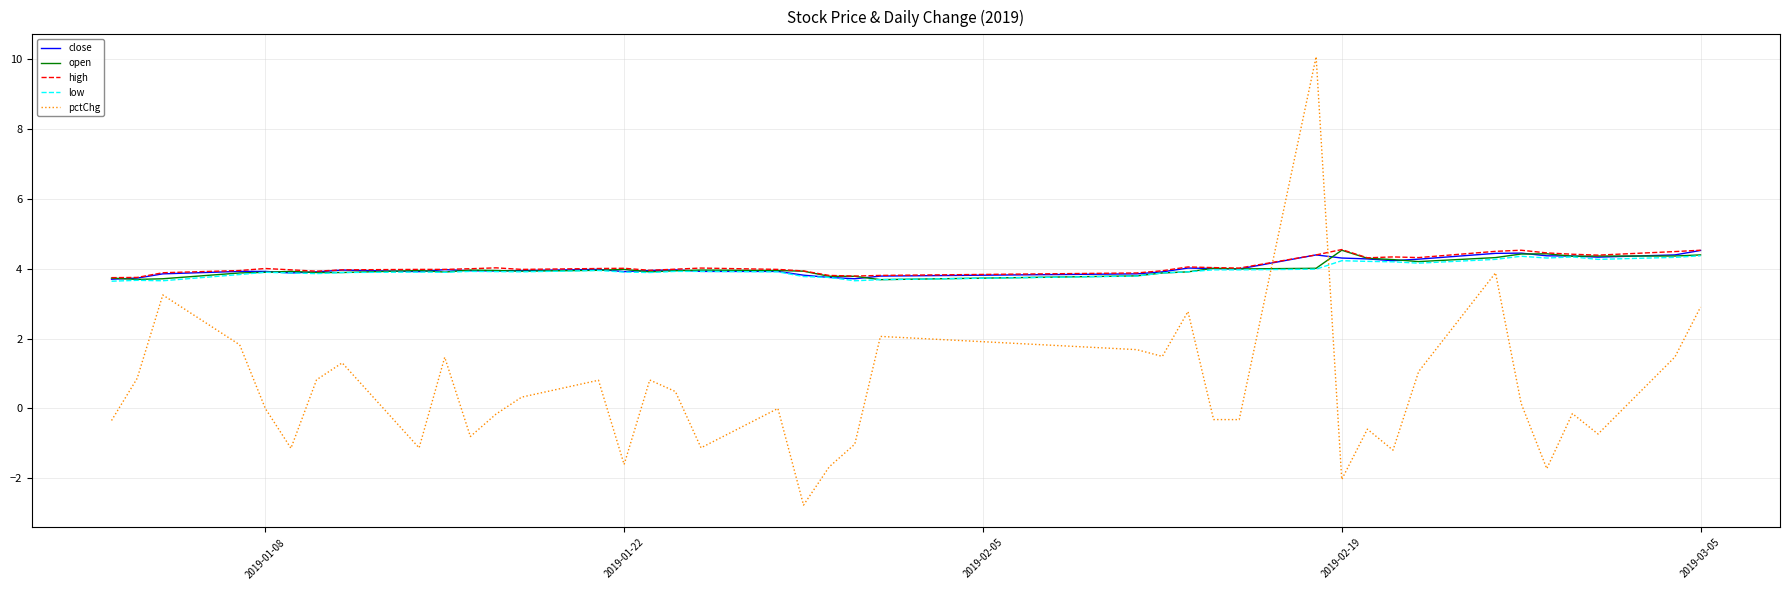

True or false: open has more than 0 points higher than both neighbors.

True